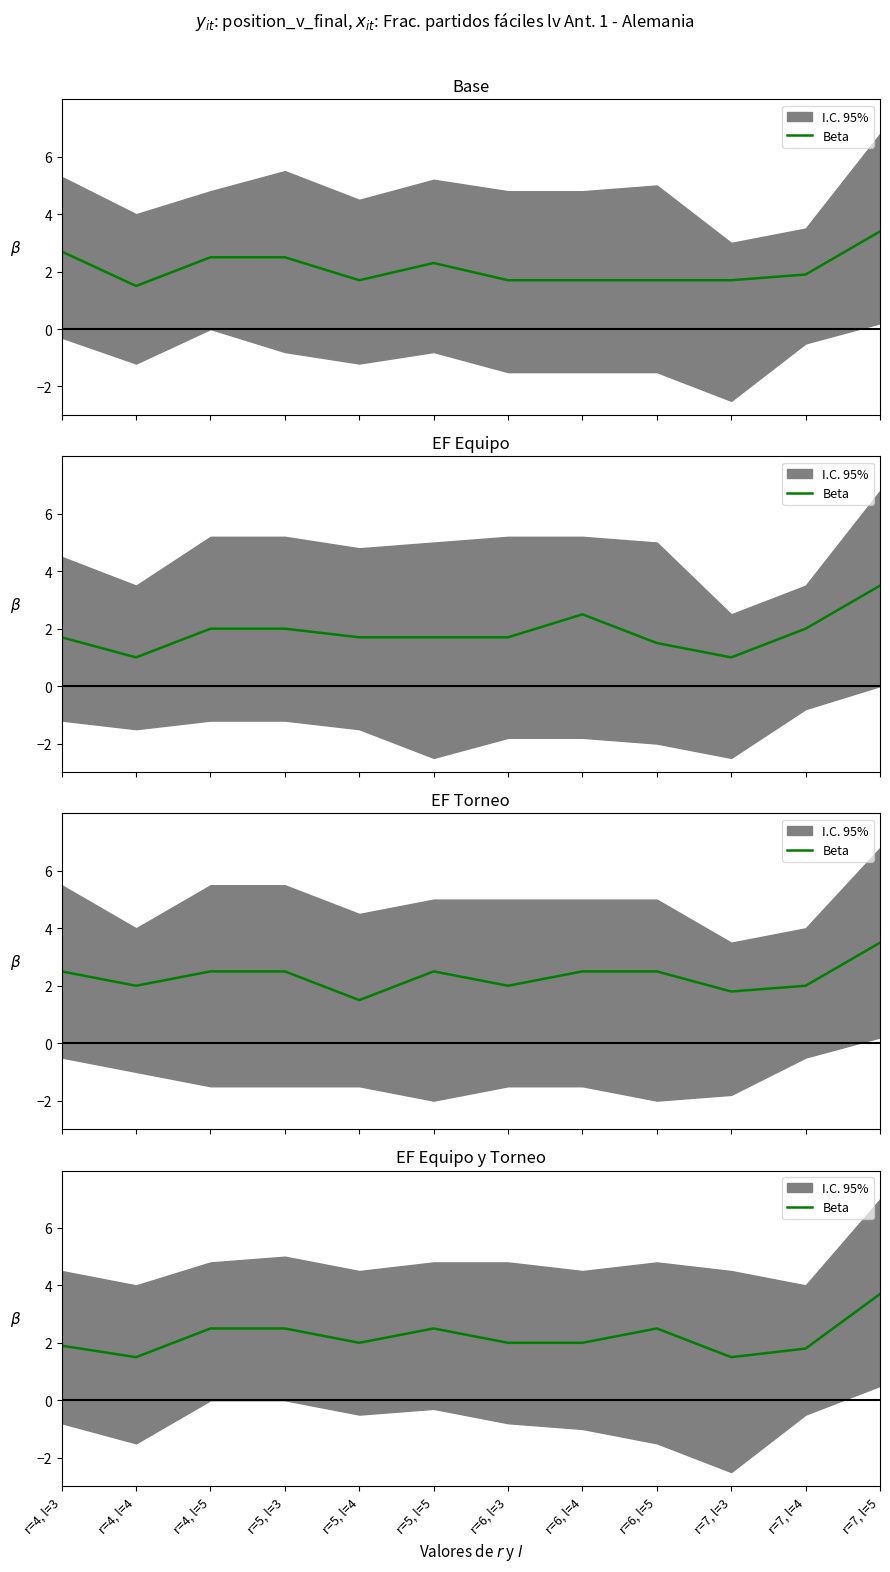

What position from the left is r=7, l=5?

12